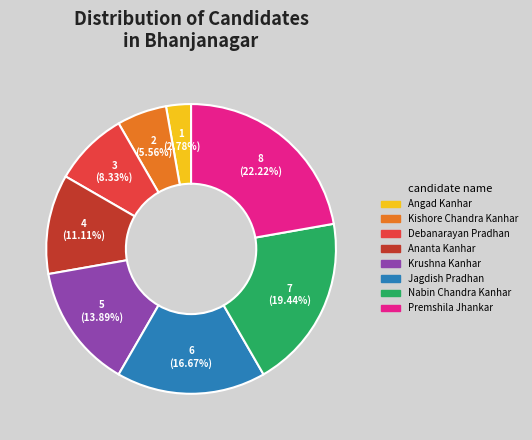

To the nearest percent, what is the difference between the Debanarayan Pradhan and Angad Kanhar slice percentages?

6%